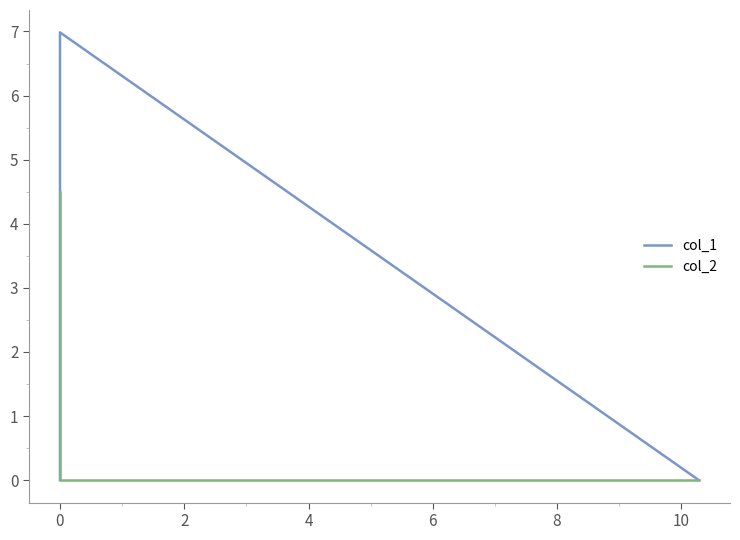

What is the sum of all col_1 values?

7.0